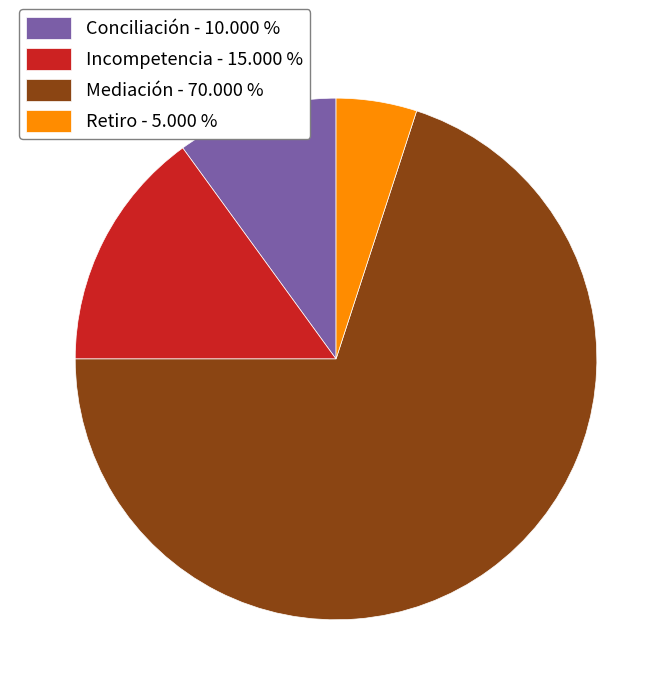

Do Retiro - 5.000 % and Conciliación - 10.000 % together represent more than half of the pie?

No